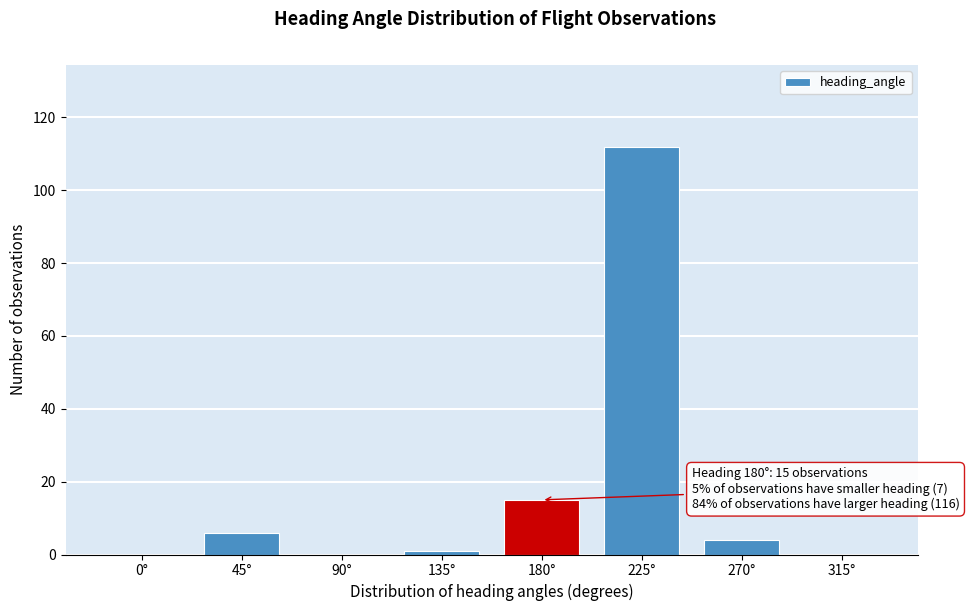

Reading right to left, transcribe all the data shown in this chart.

315°=0	270°=4	225°=112	180°=15	135°=1	90°=0	45°=6	0°=0